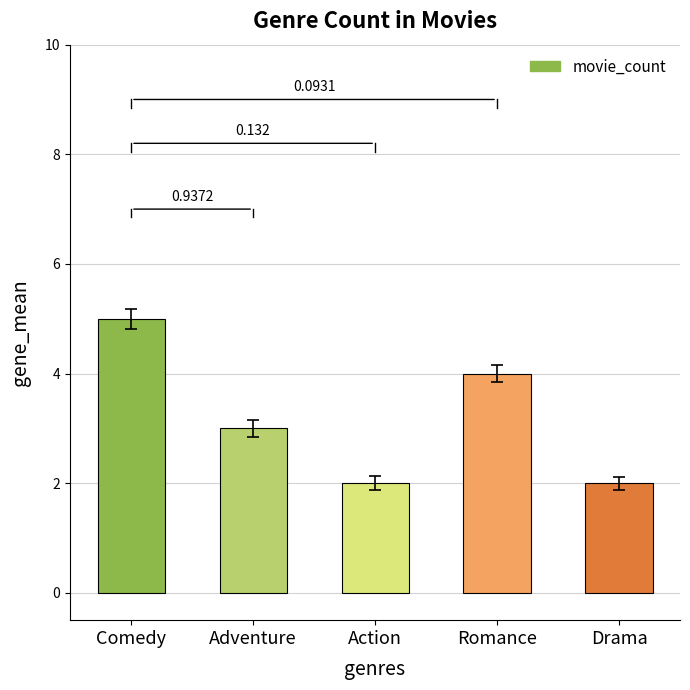

Are the bars horizontal?

No